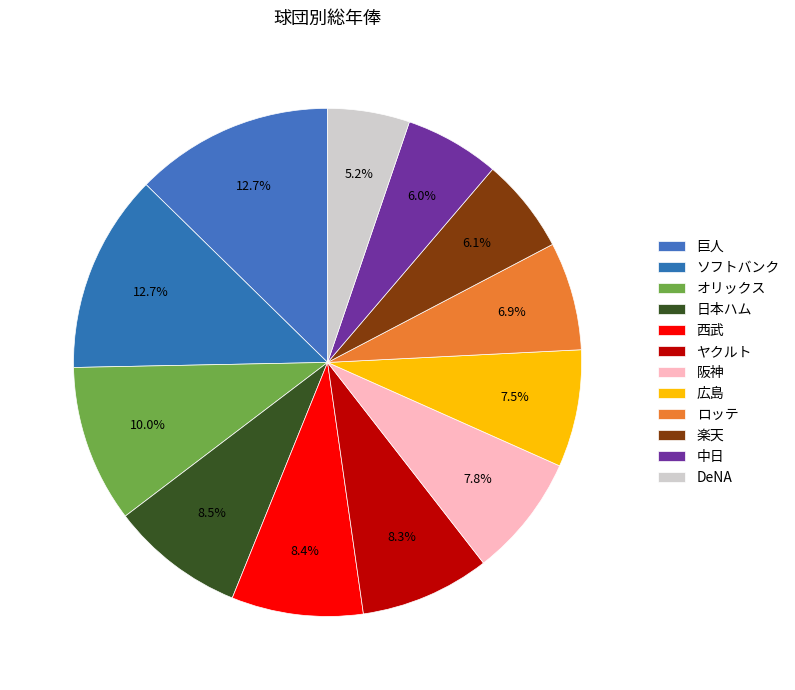

Which has a higher value, 日本ハム or 広島?

日本ハム